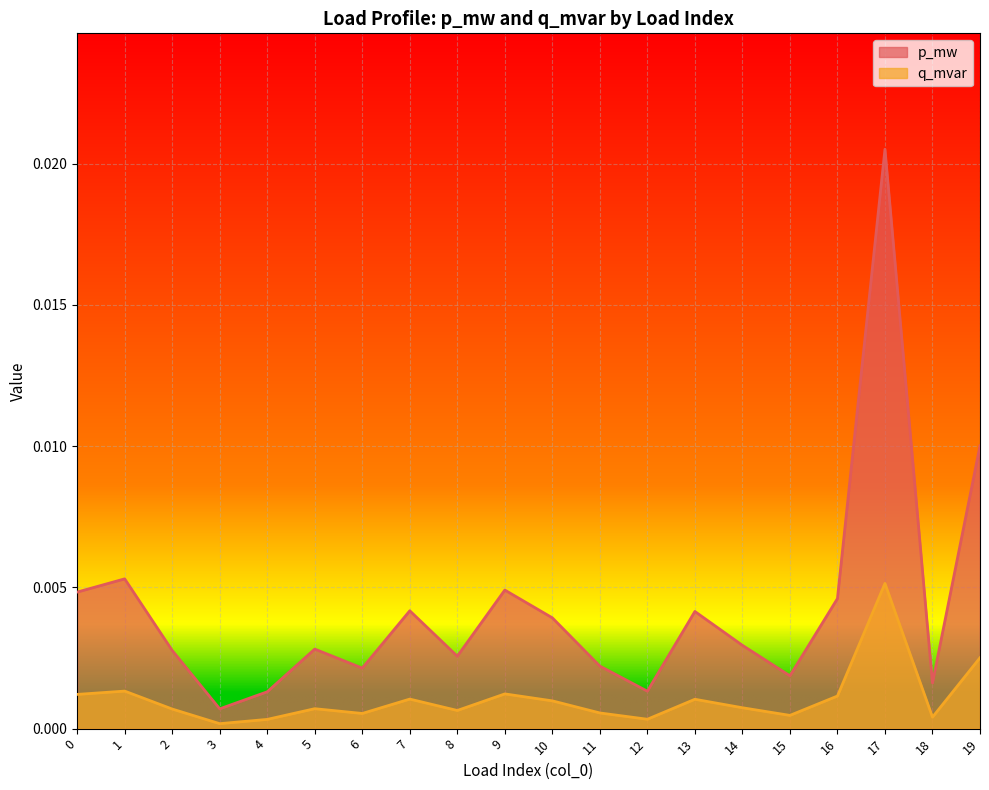

True or false: q_mvar and p_mw cross at least once.

False